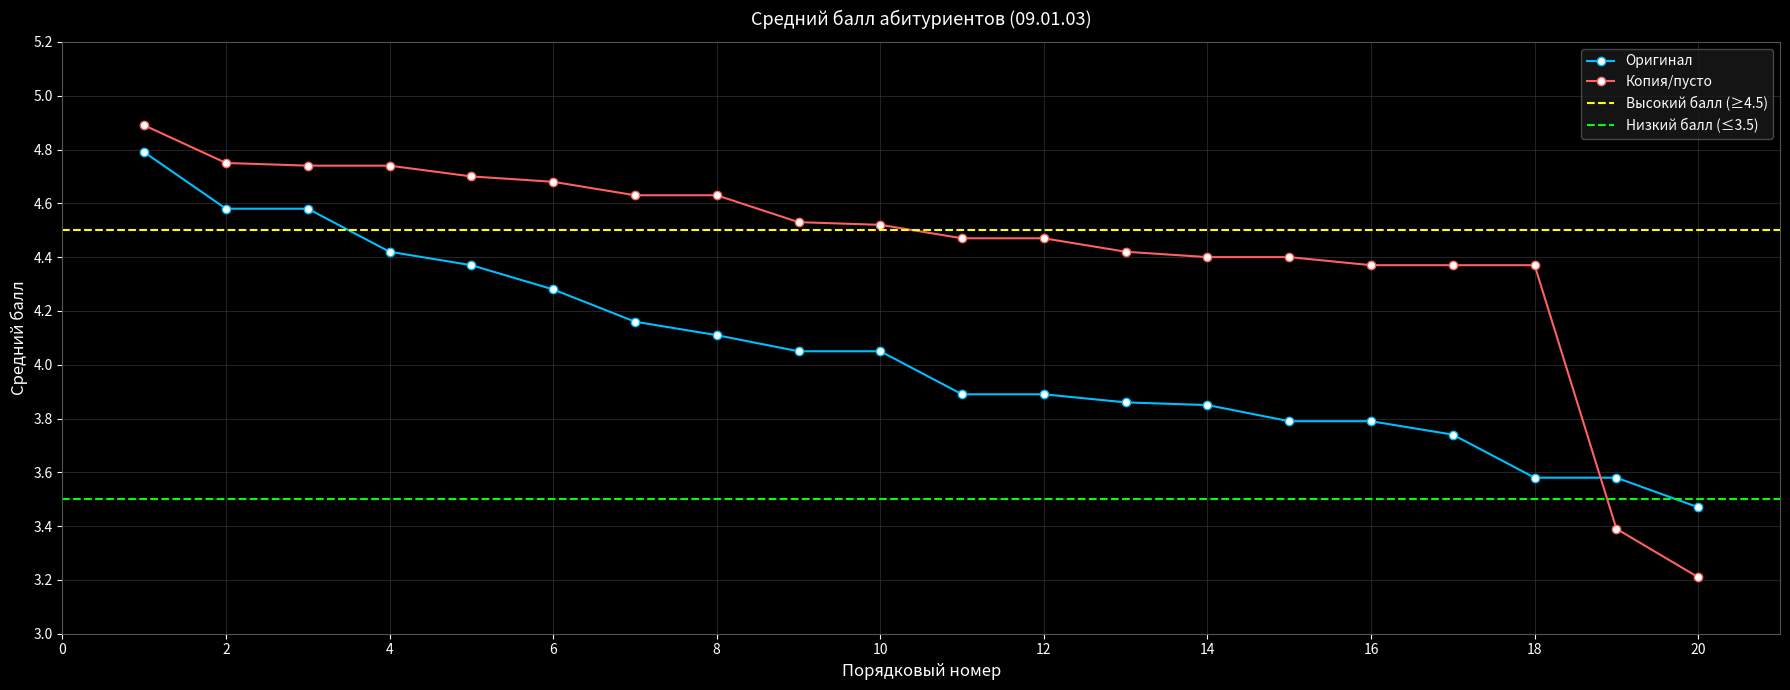

How many times do Оригинал and Копия/пусто cross each other?

1